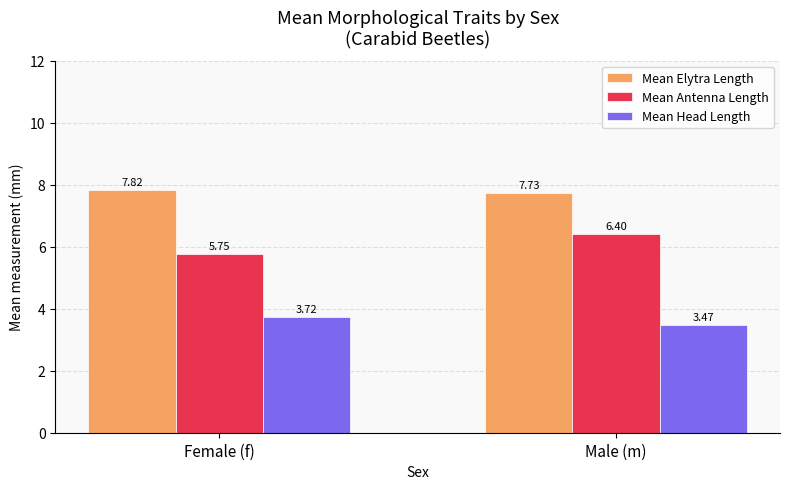

Which category has the highest value in the Mean Antenna Length series?

Male (m)